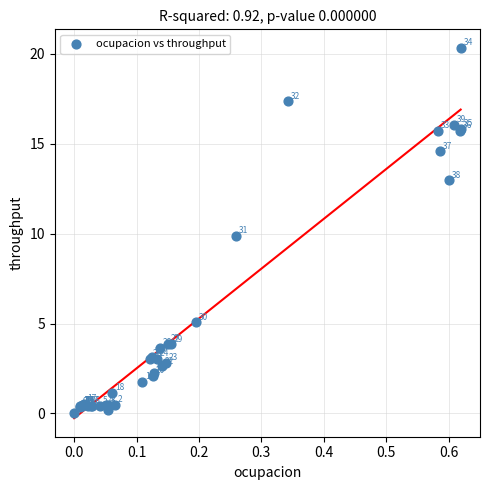

What Y value in the scatter plot is closest to 10?

9.9